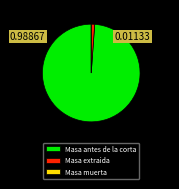

Is the sum of Masa antes de la corta and Masa extraida greater than half?

Yes